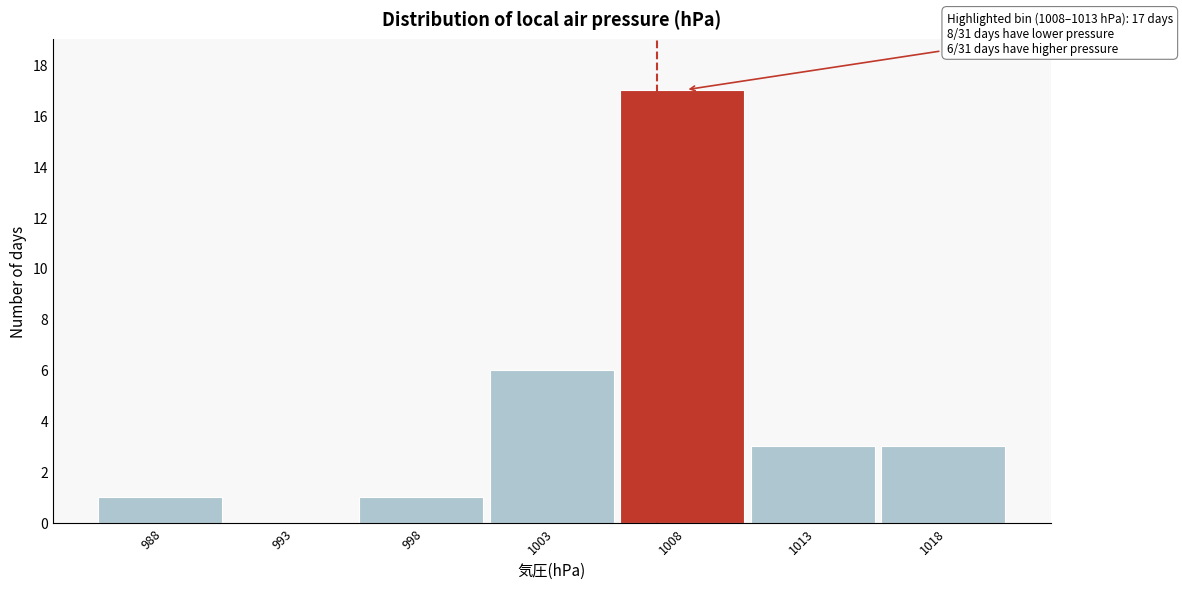

Reading left to right, what are all the values shown in this chart?

988=1	993=0	998=1	1003=6	1008=17	1013=3	1018=3